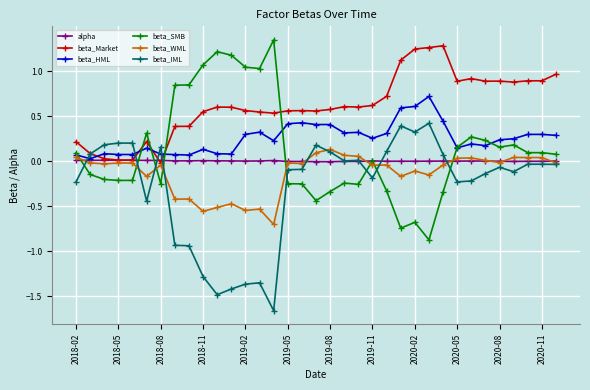

True or false: beta_Market and beta_HML intersect in this chart.

True